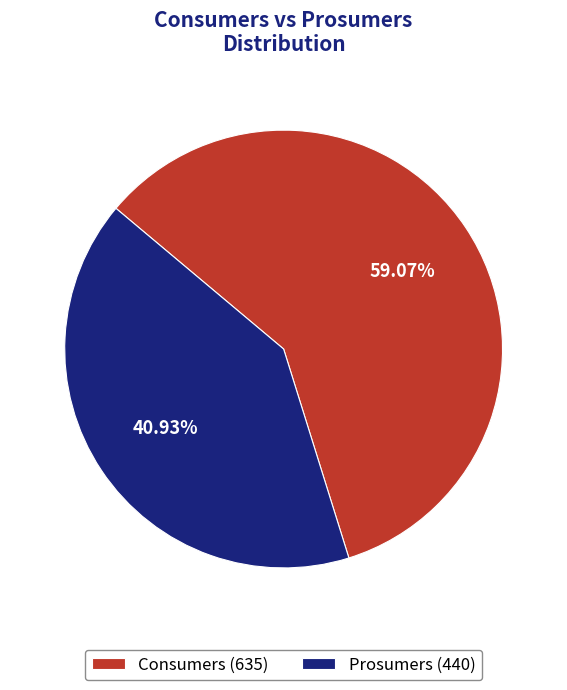

To the nearest percent, what is the average slice percentage?

50%